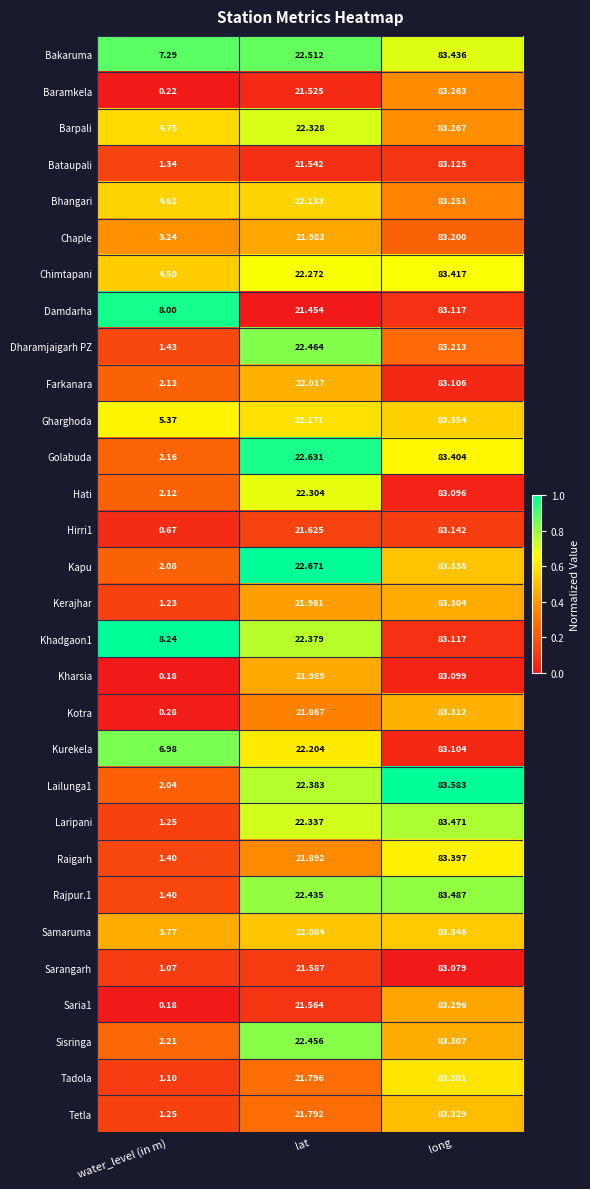

Which label corresponds to the smallest value in the chart?

water_level (in m)